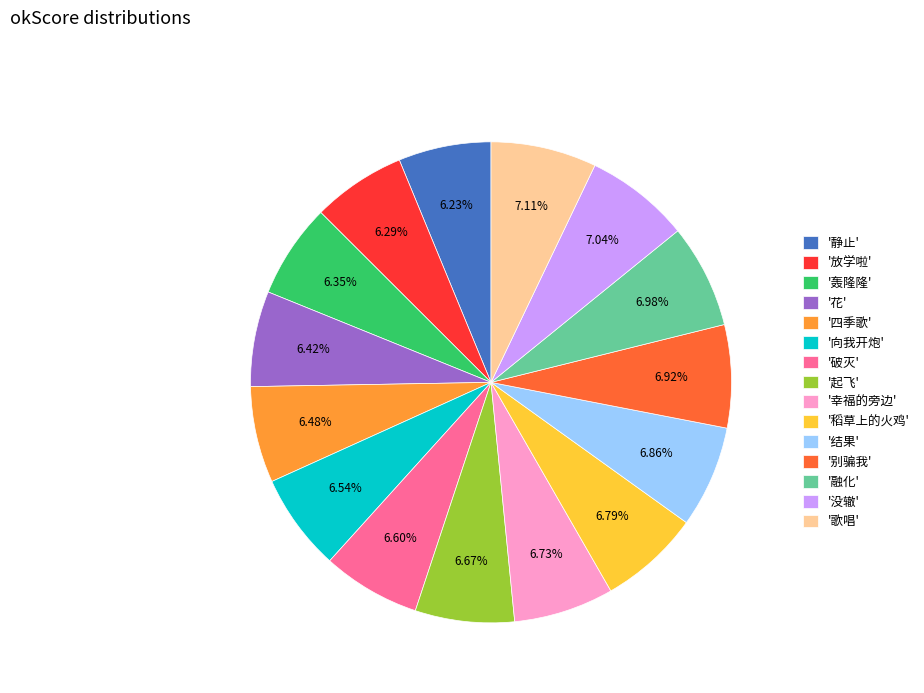

Approximately how many times larger is the value at '破灭' compared to '幸福的旁边'?

1.0